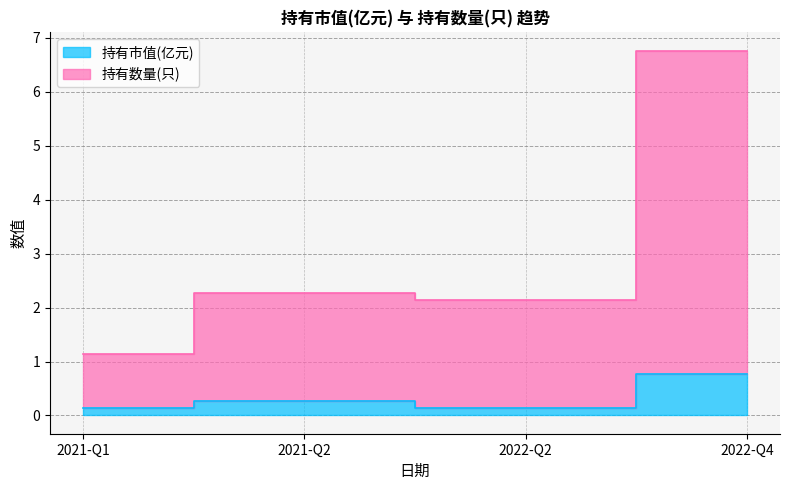

The 持有数量(只) series shows 6.8 at 2022-Q4. True or false?

True